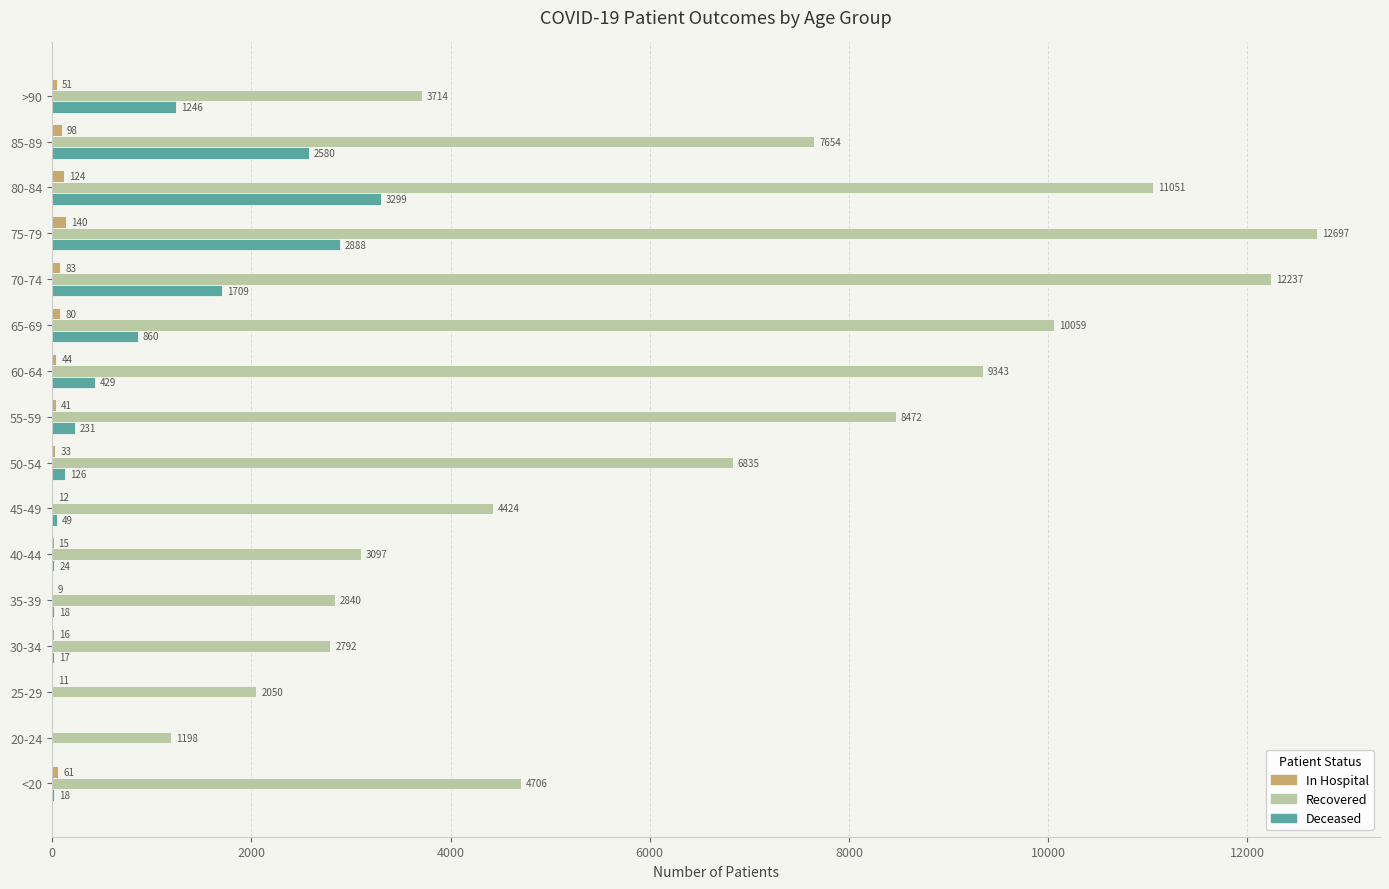

Which label corresponds to the largest value in the chart?

75-79